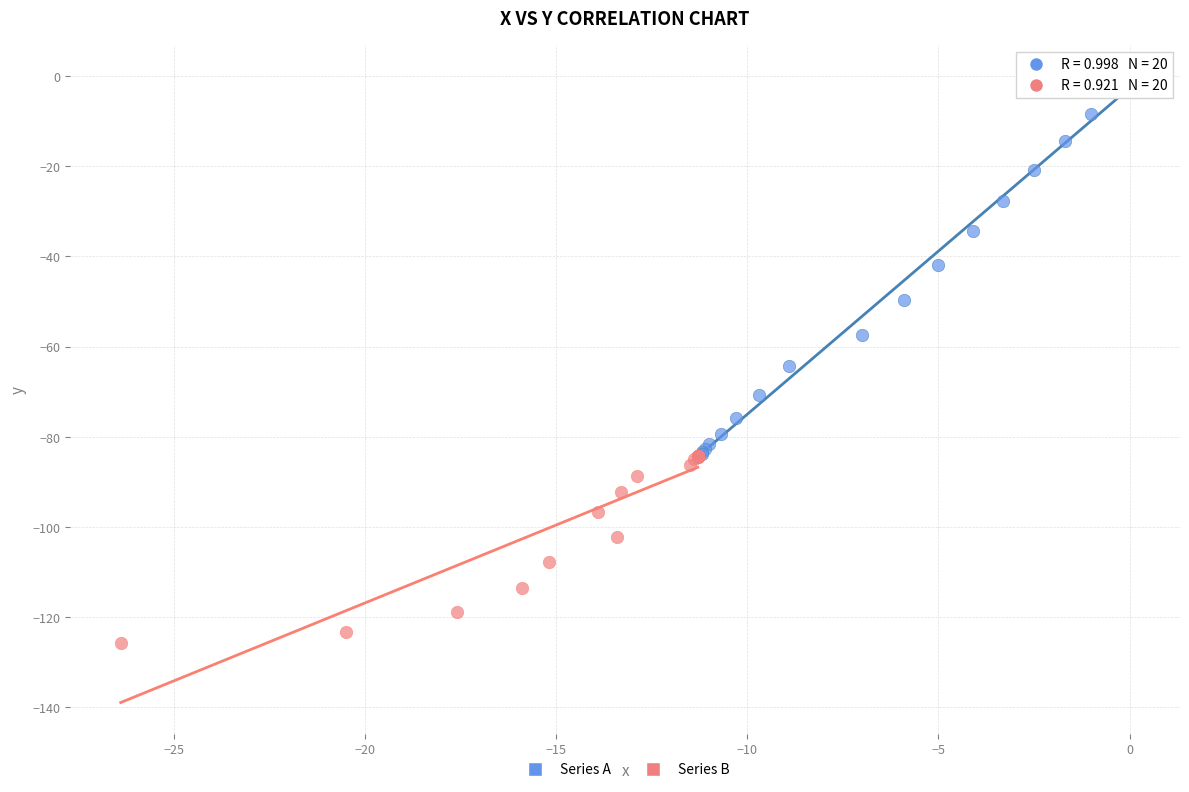

Which series has the widest spread of Y values?

Series A